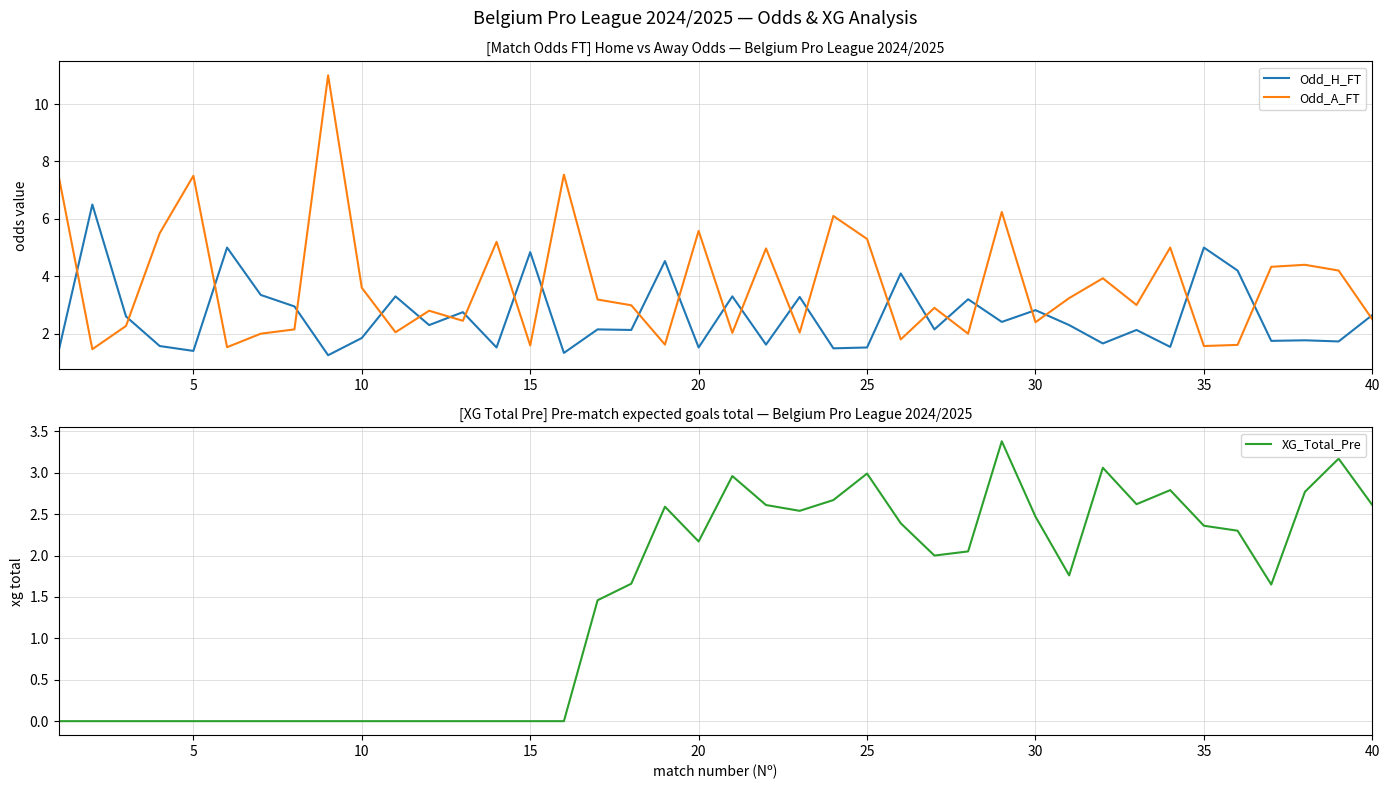

Is it true that Odd_H_FT equals 4.7 at 30?

False